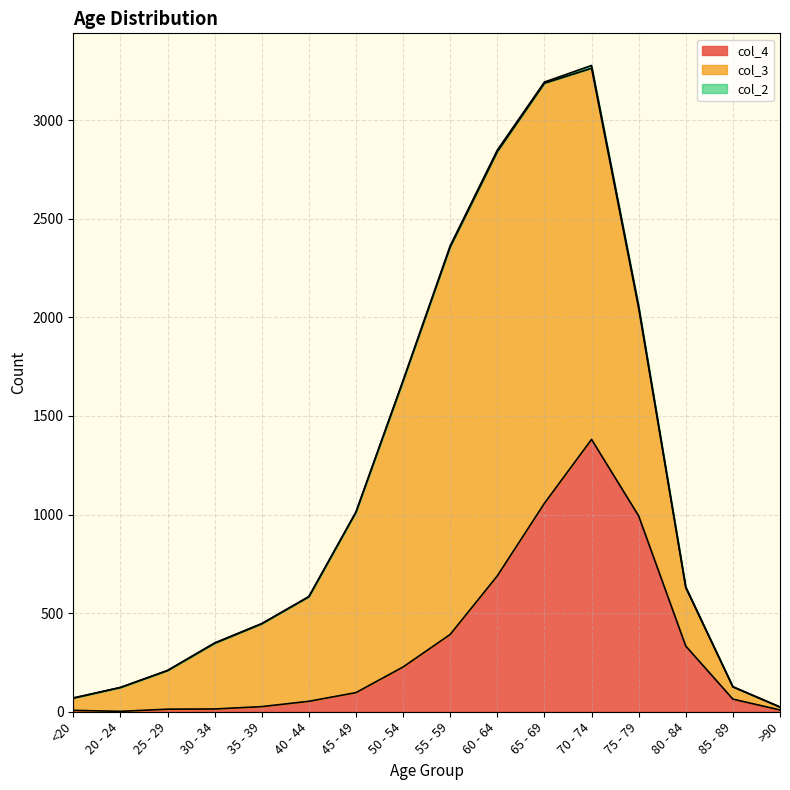

What is the greatest value displayed?

2151